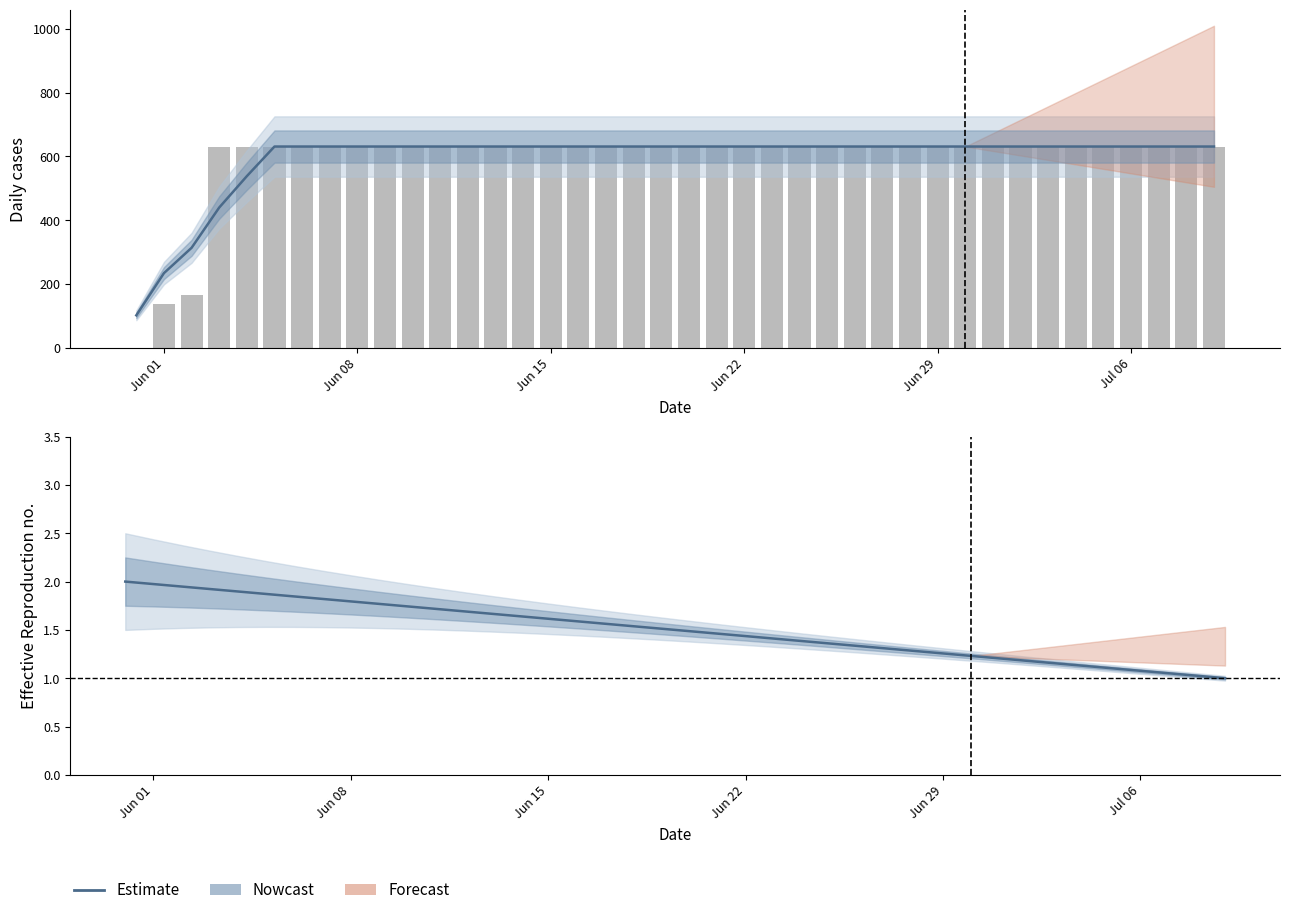

Are the bars horizontal?

No